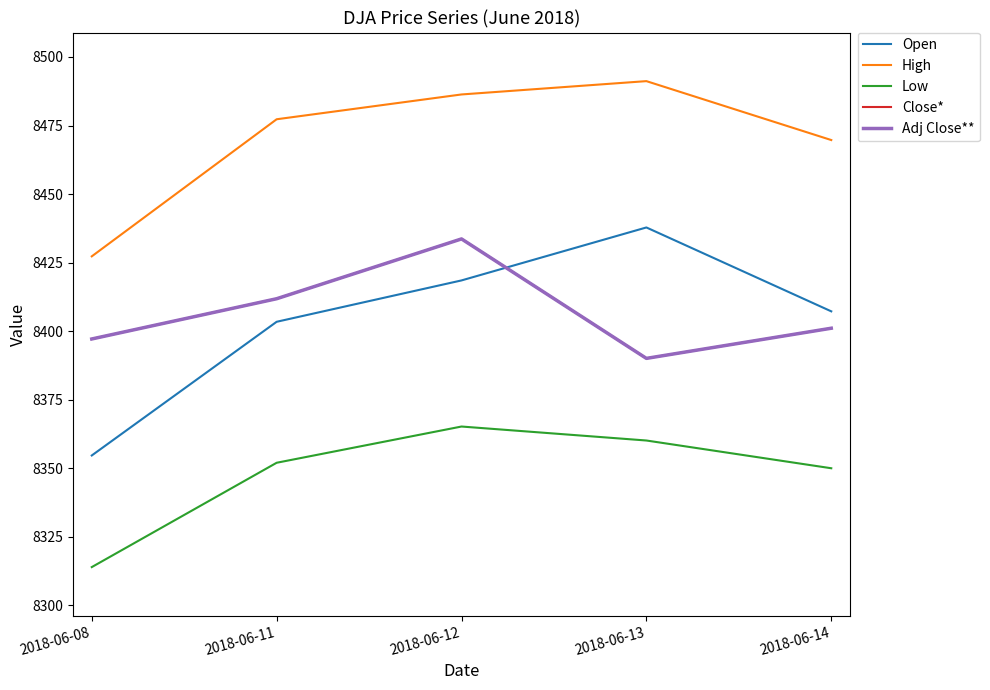

Is this an area chart (filled region under the line)?

No